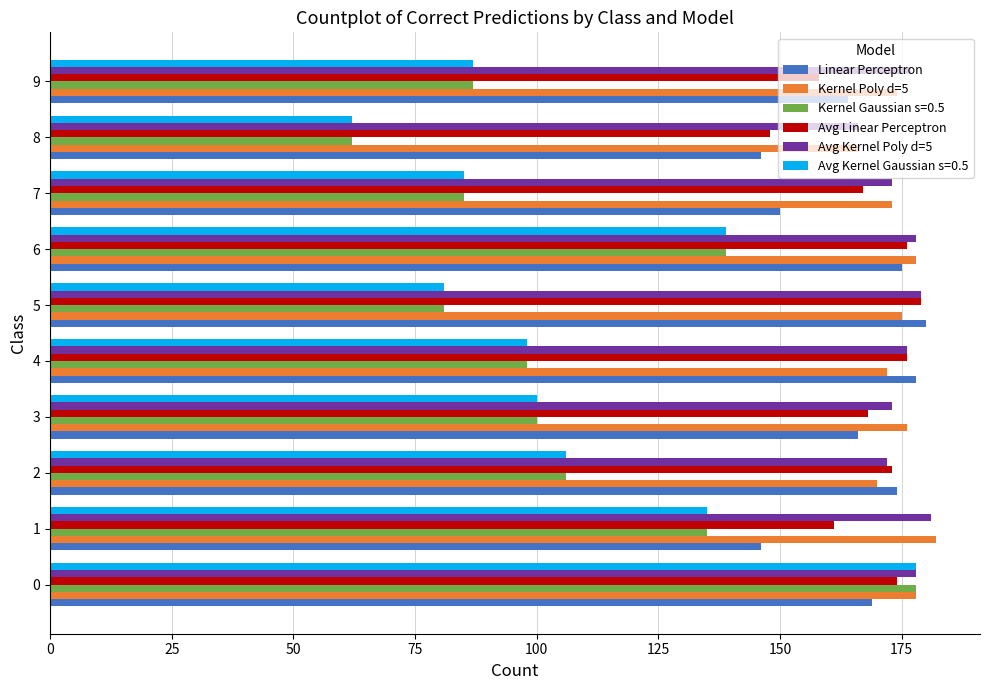

Is the value of Linear Perceptron at 8 greater than the value of Avg Kernel Poly d=5 at 3?

No